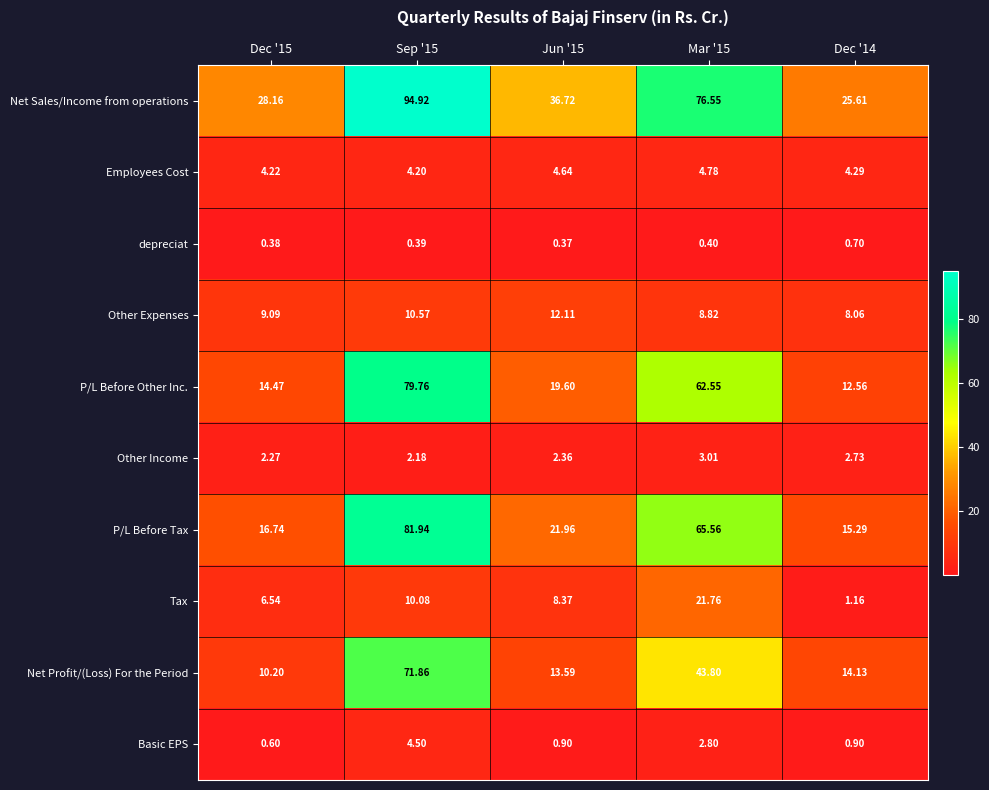

Between Jun '15 and Dec '14, which series saw the biggest shift?

Net Sales/Income from operations